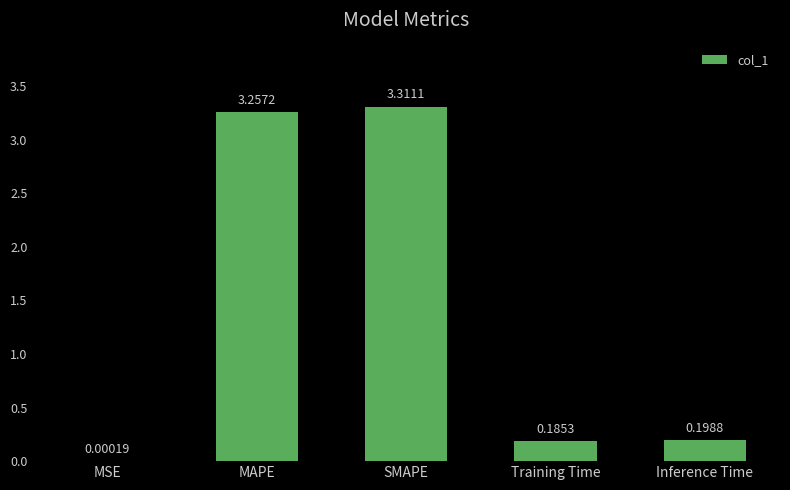

Which label corresponds to the largest value in the chart?

SMAPE